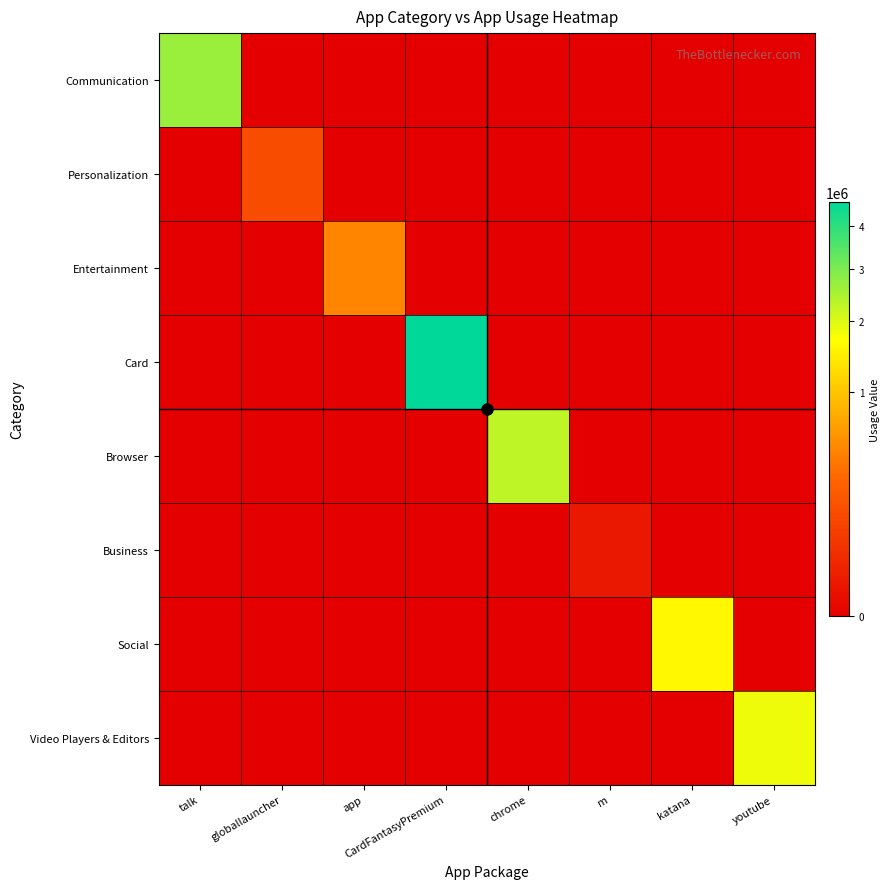

Which series has the largest total across all categories?

Card